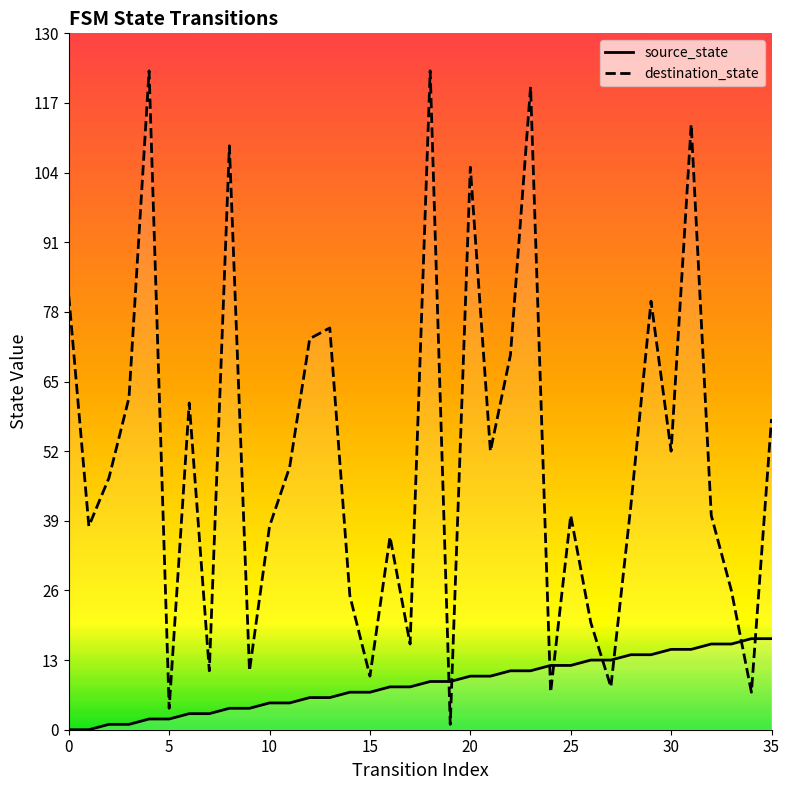

How many values in the source_state series are below 9?

18